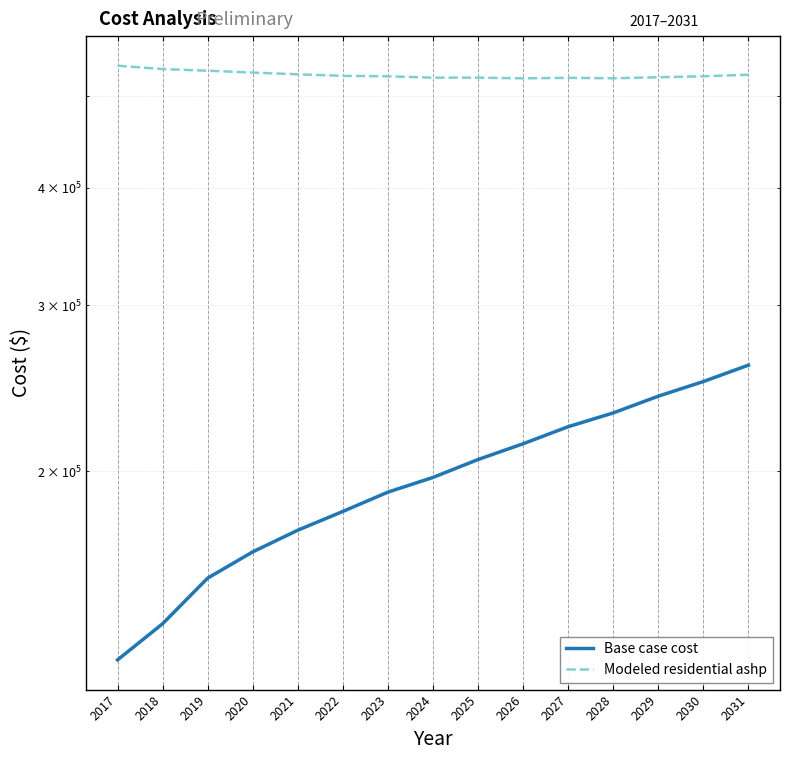

Is the value of Base case cost at 2031 greater than the value of Modeled residential ashp at 2021?

No